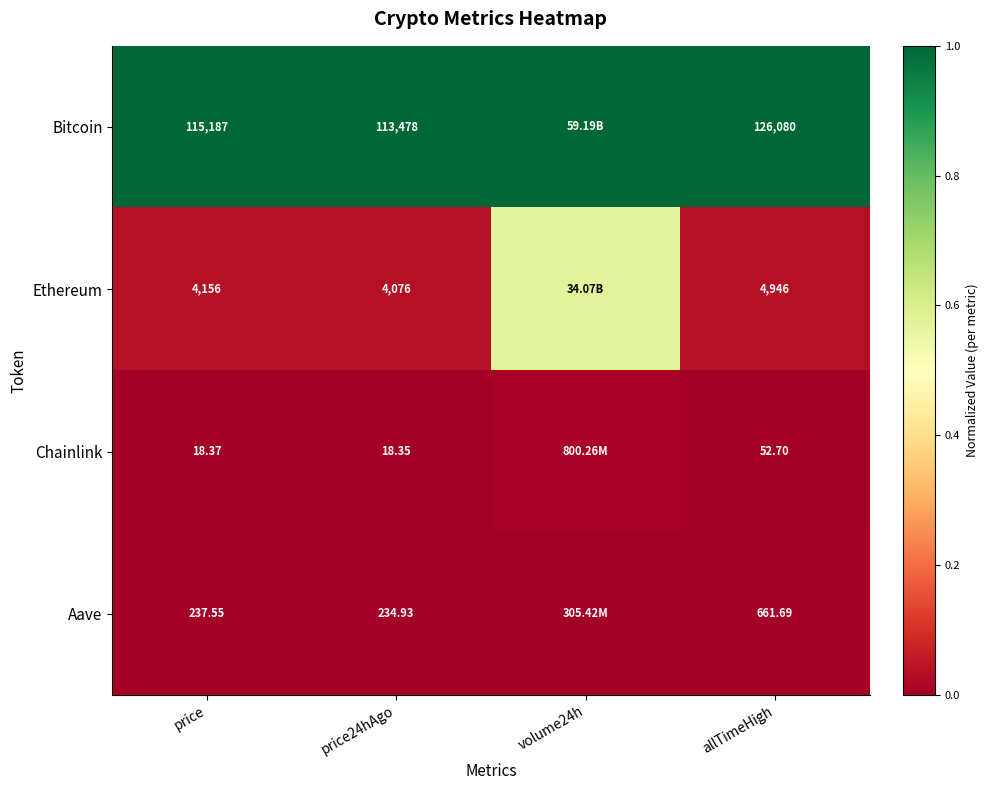

Between price24hAgo and allTimeHigh, which series saw the biggest shift?

Bitcoin